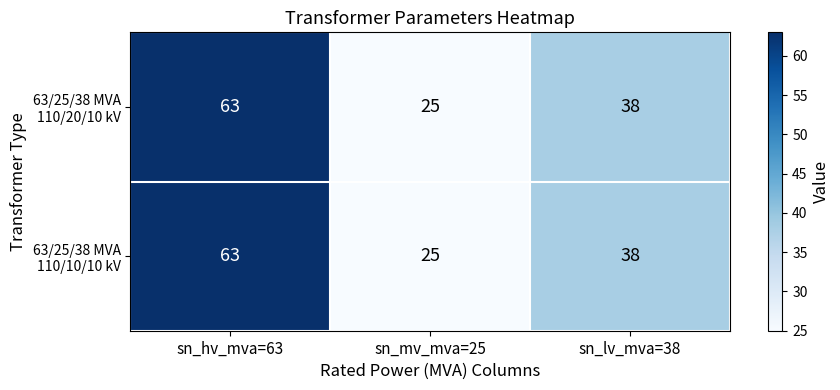

What is the smallest value displayed?

25